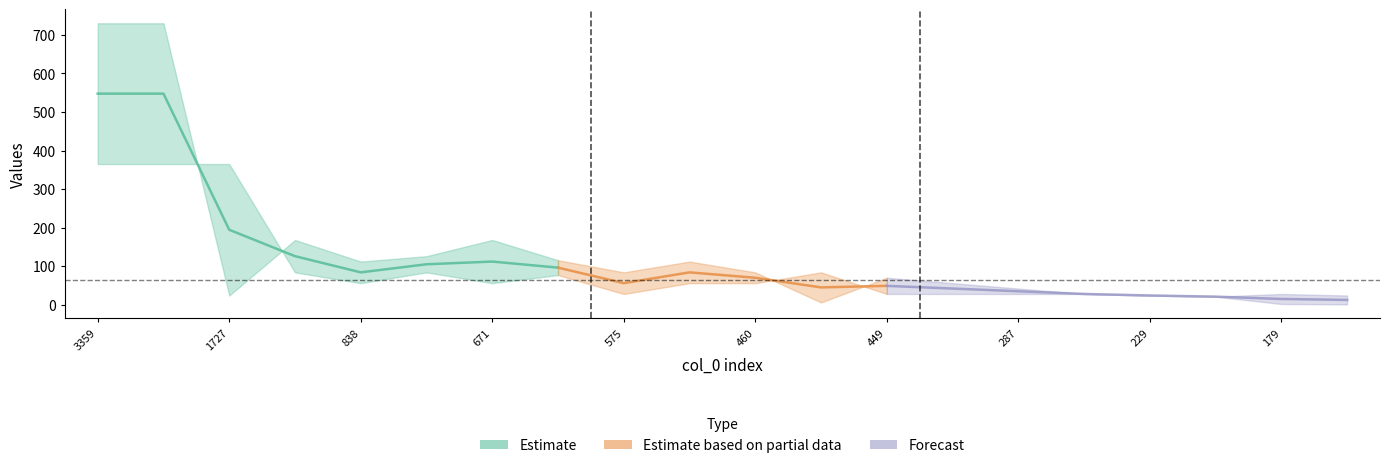

Where is the first local minimum for col_2?

4